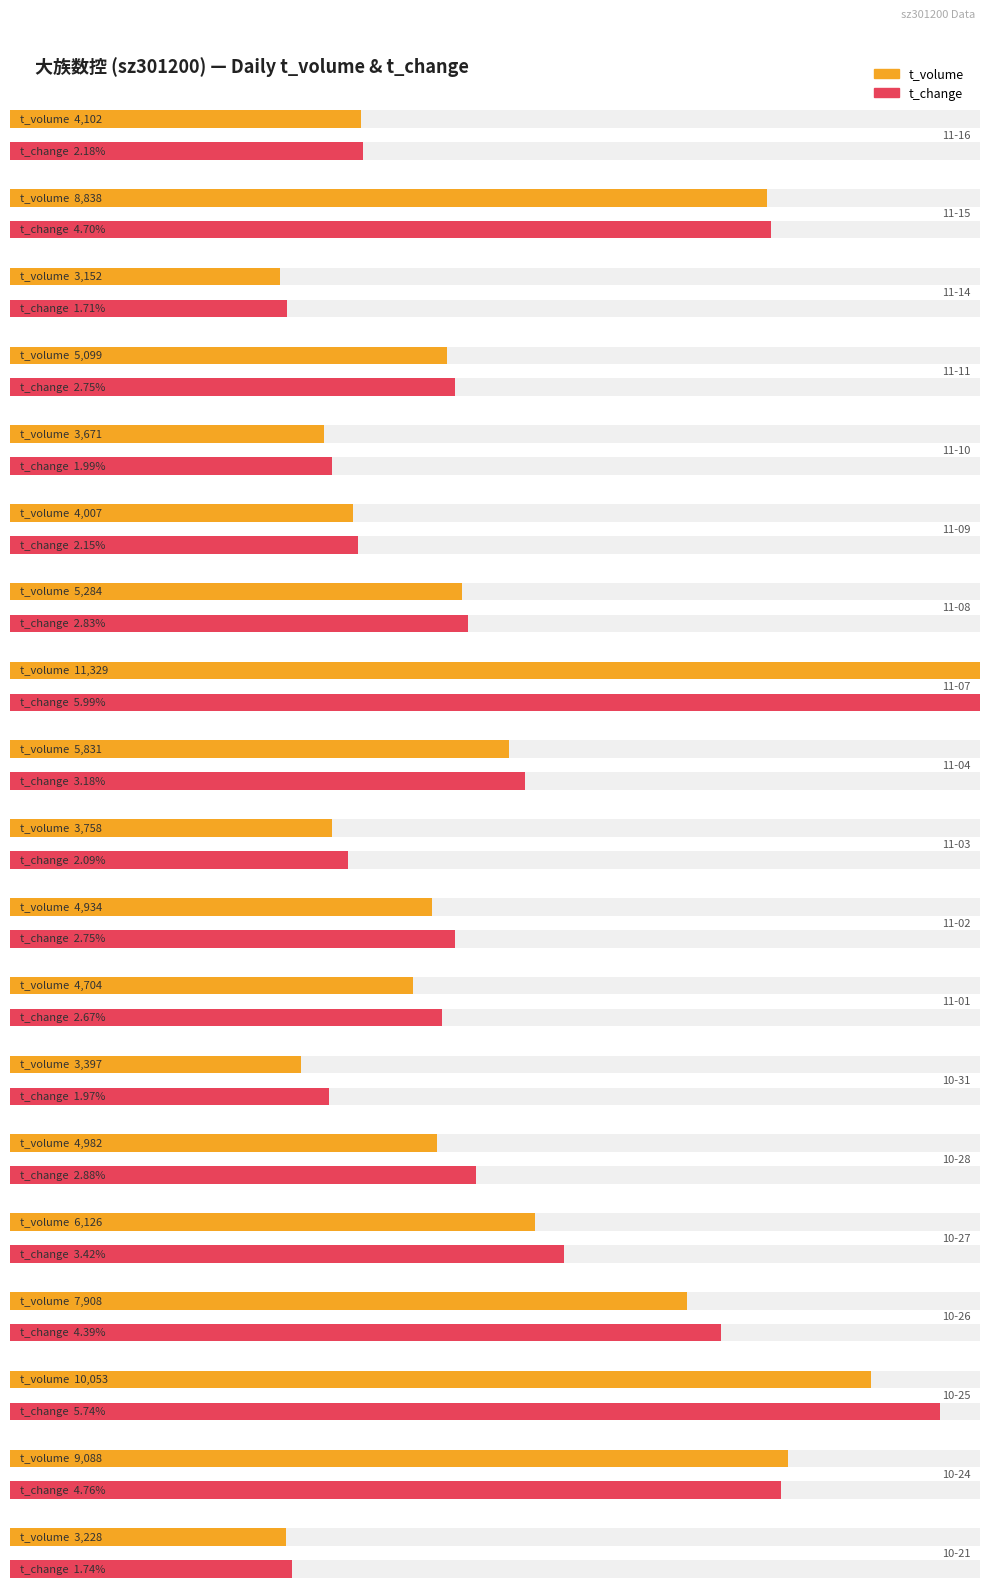

How many data points in t_change are less than 2?

4